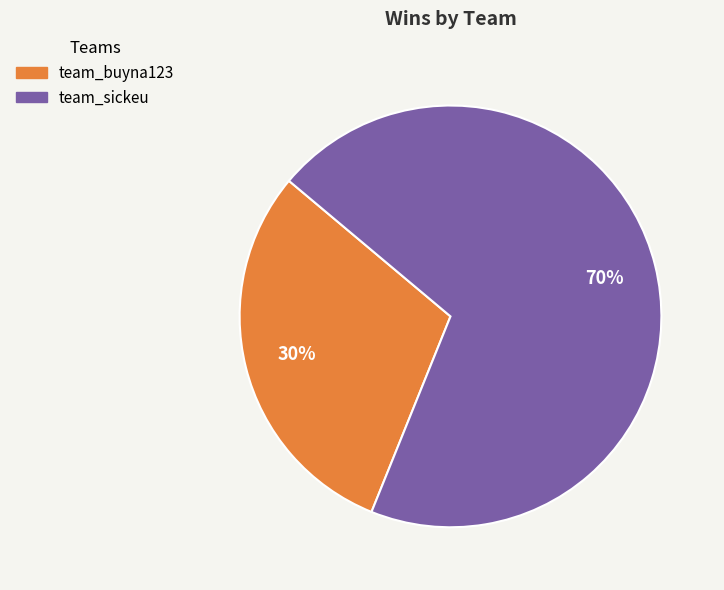

To the nearest percent, what portion does team_sickeu represent?

70%